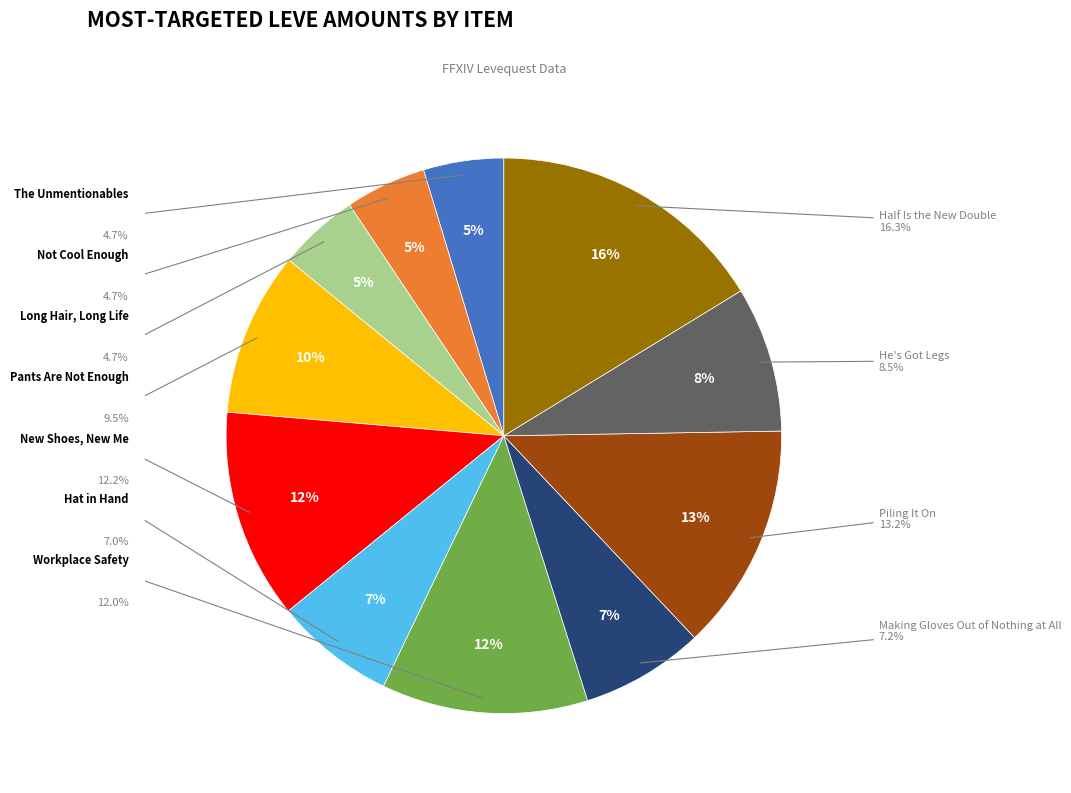

What is the largest slice in the pie chart?

Half Is the New Double